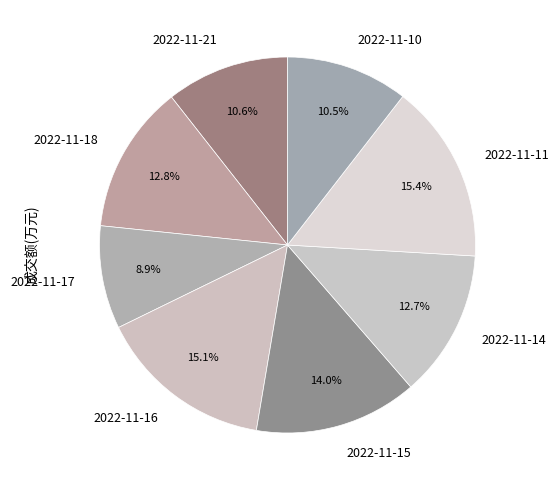

How many slices are in this pie chart?

8